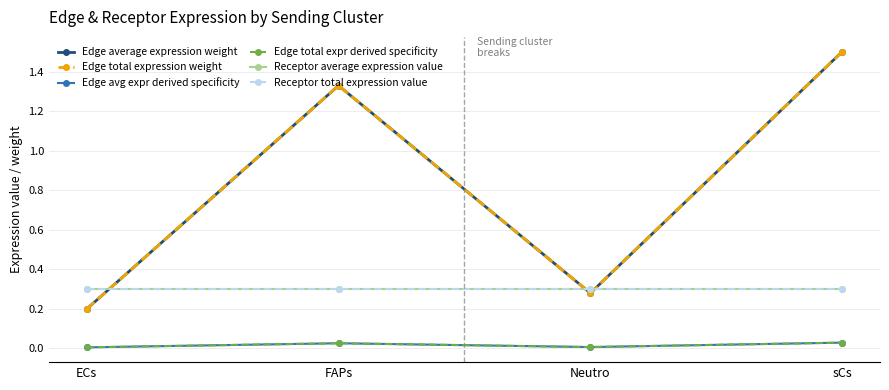

Where is Receptor average expression value nearest to the value 0?

ECs